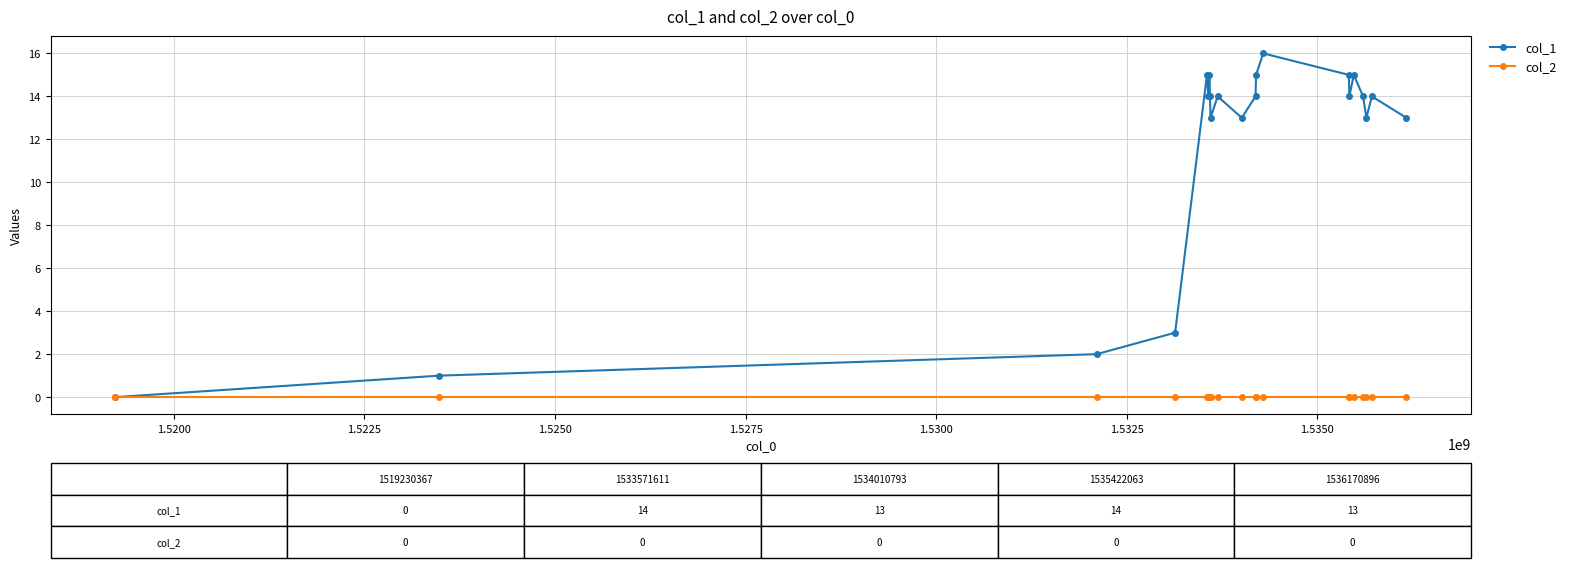

Which series has the widest spread of values?

col_1